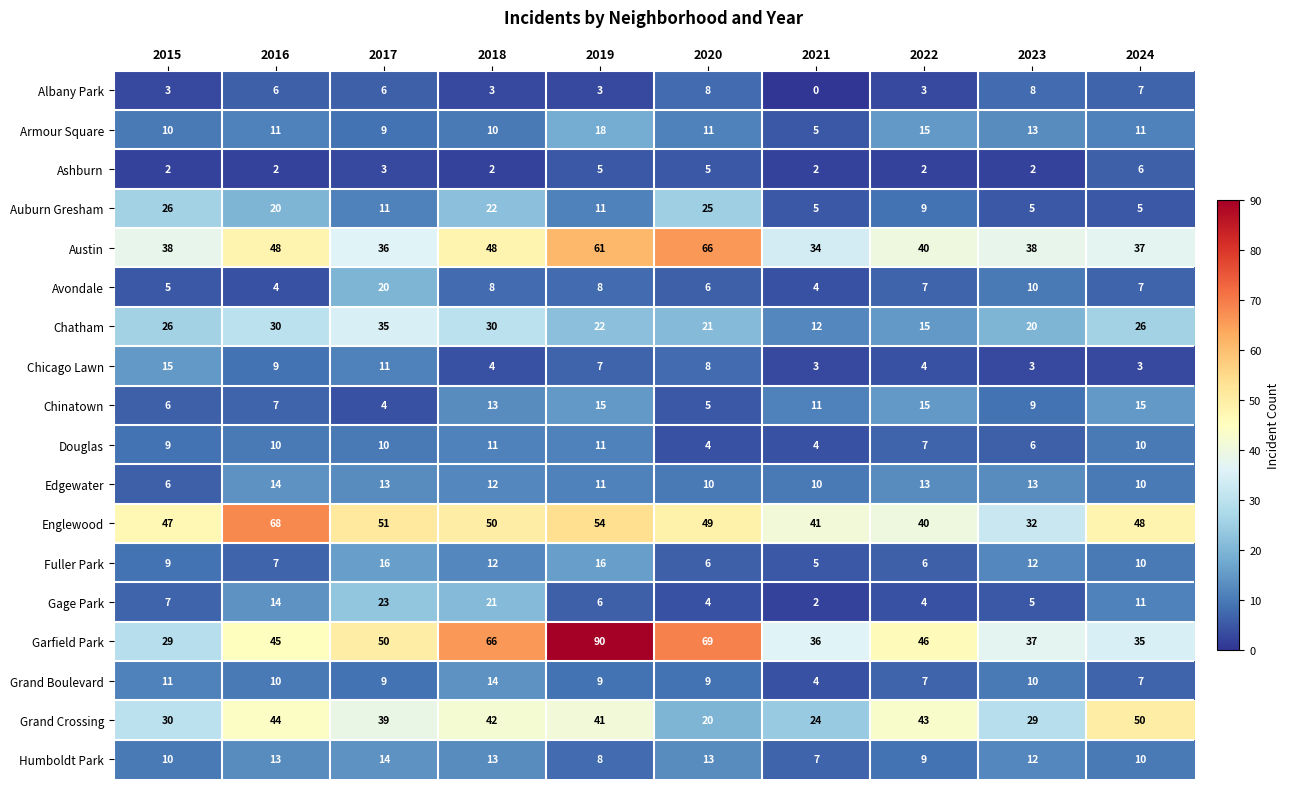

How many categories are shown in the chart?

10